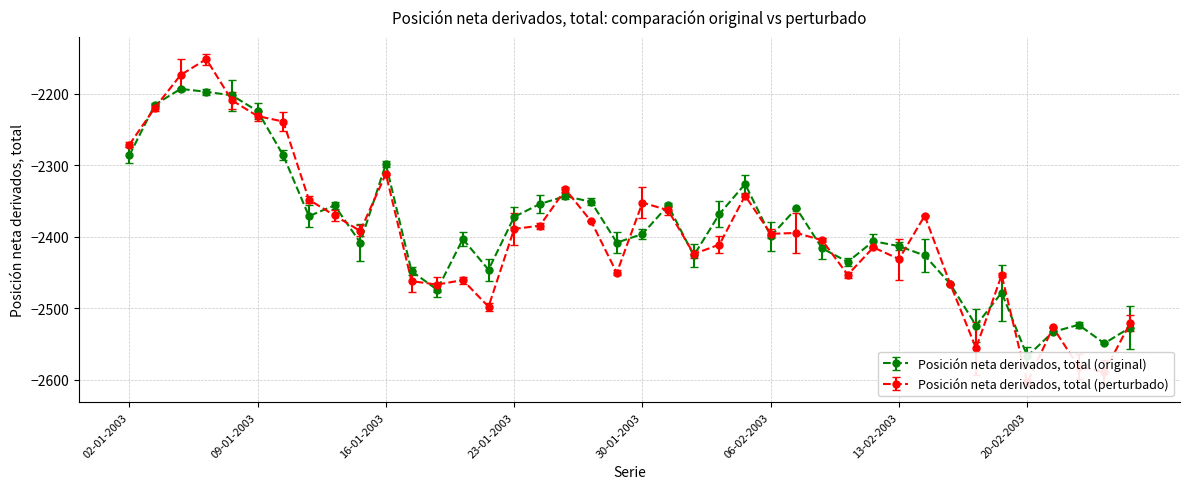

What position from the right is 17-01-2003?

29